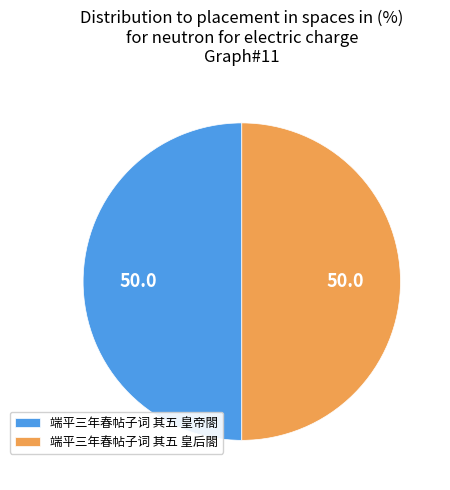

Do 端平三年春帖子词 其五 皇后閤 and 端平三年春帖子词 其五 皇帝閤 together represent more than half of the pie?

Yes